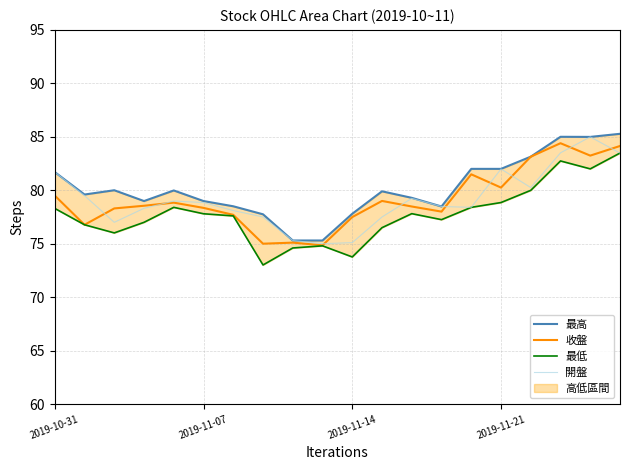

List the series in order of their peak value, highest first.

最高, 開盤, 收盤, 最低